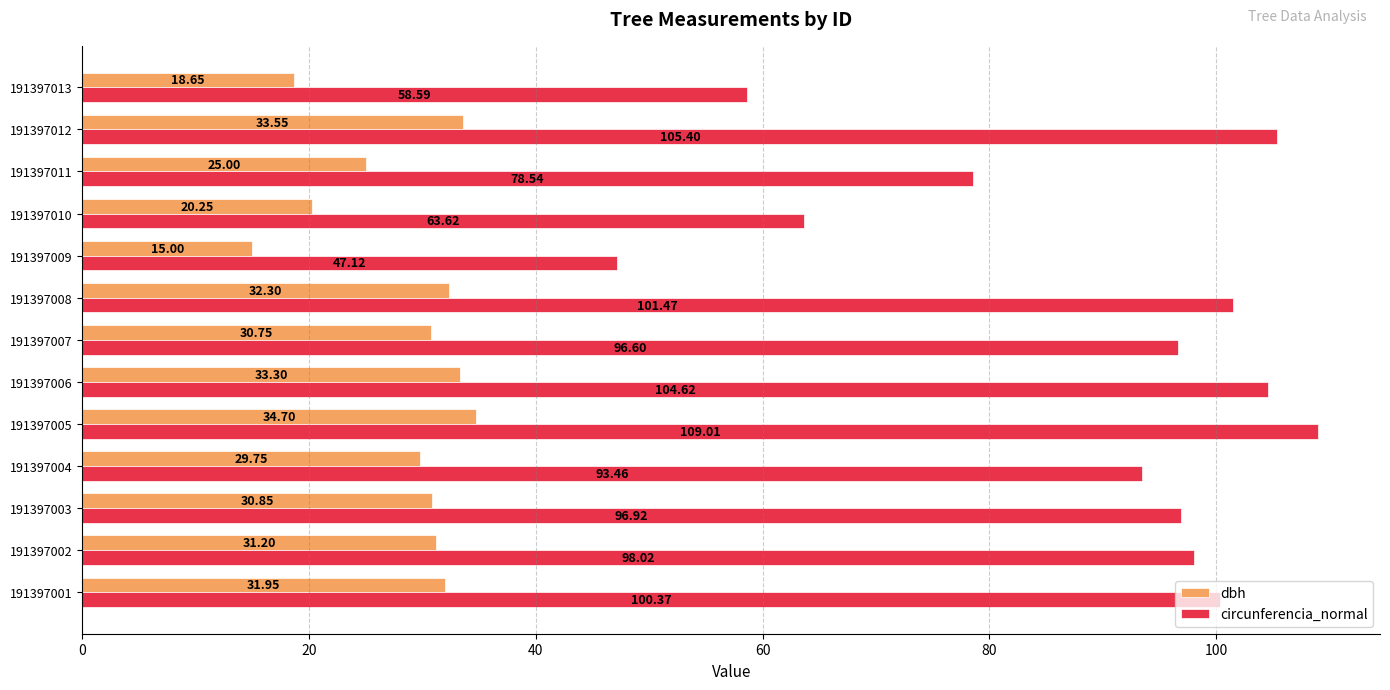

Which series changed the most between 191397005 and 191397010?

circunferencia_normal